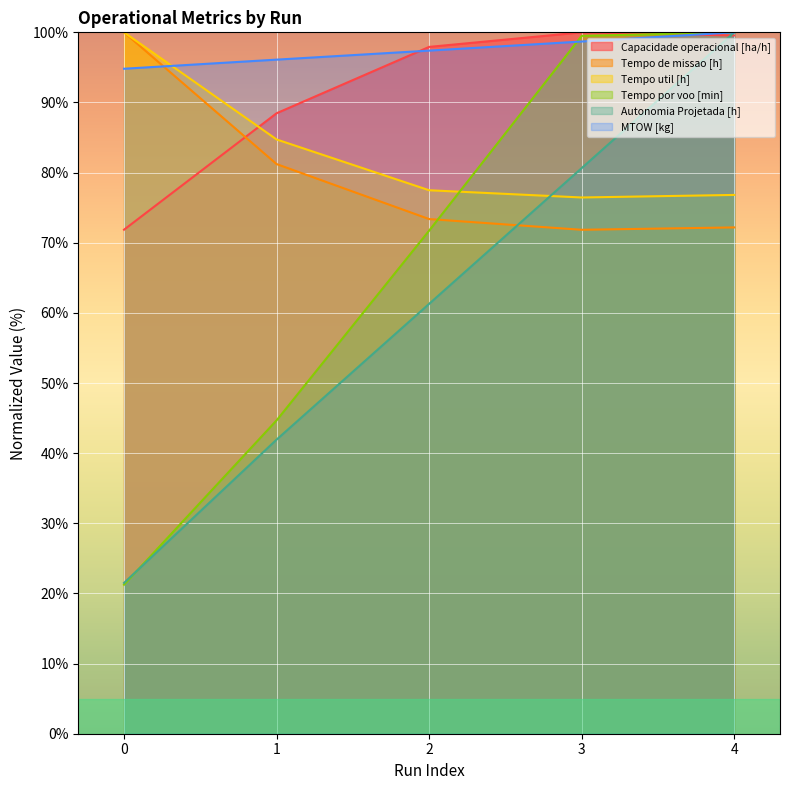

What is the value of the MTOW [kg] point at the 1st from the left?

94.8